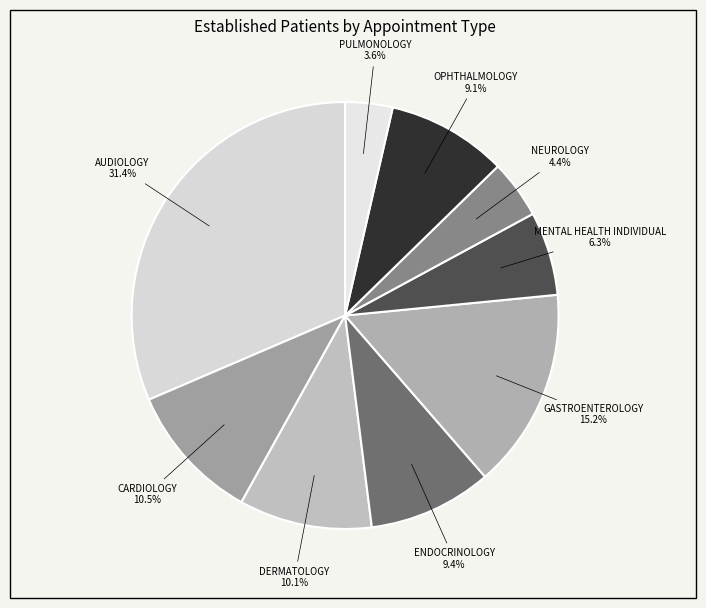

How many slices are in this pie chart?

9